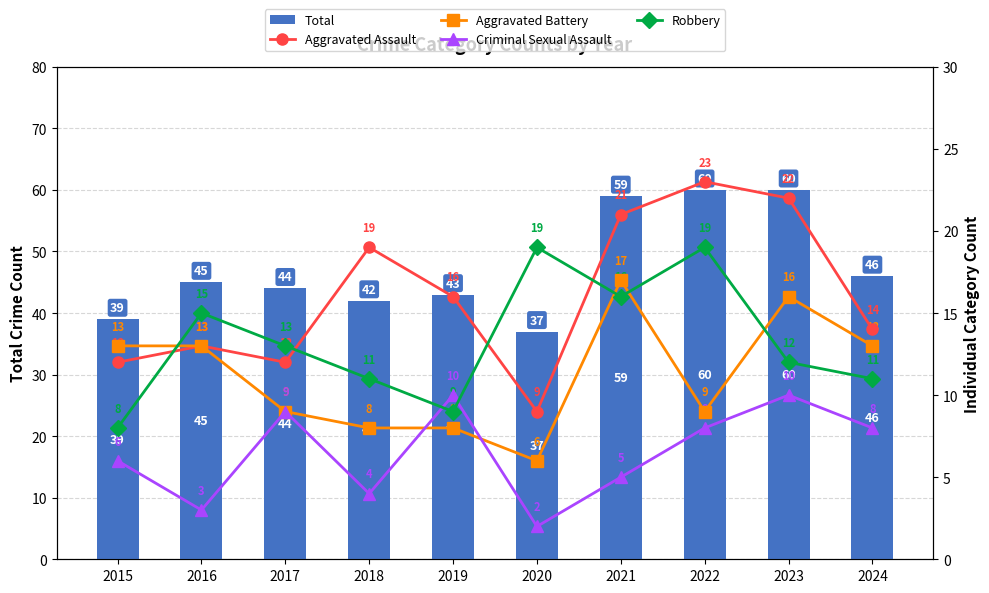

List the series in order of their peak value, lowest first.

Criminal Sexual Assault, Aggravated Battery, Robbery, Aggravated Assault, Total